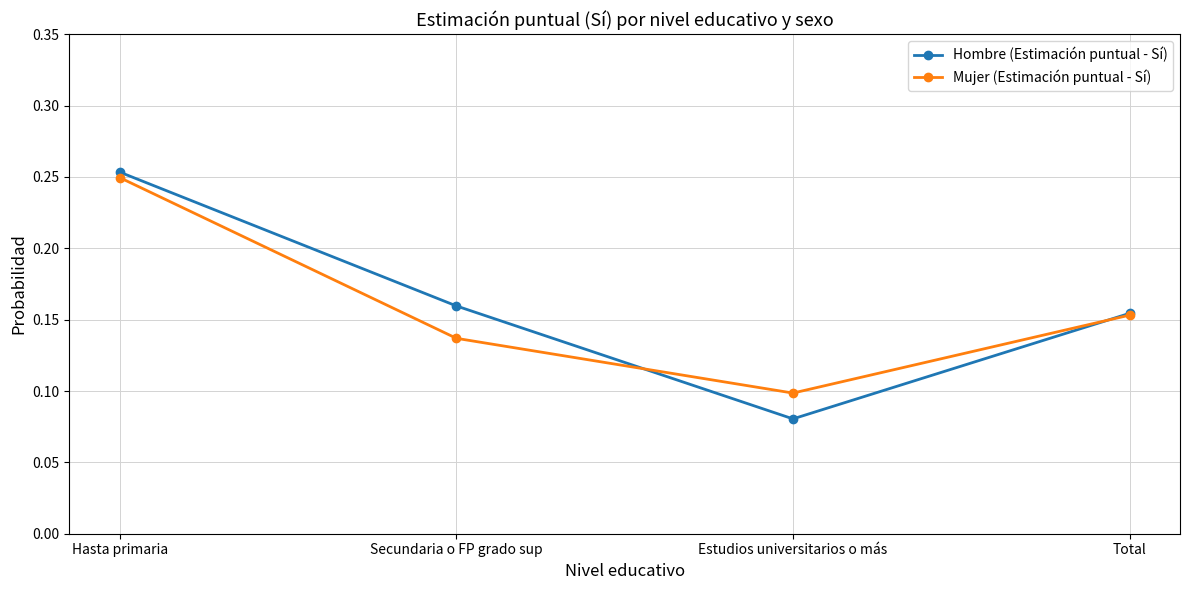

Which series has the widest spread of values?

Hombre (Estimación puntual - Sí)